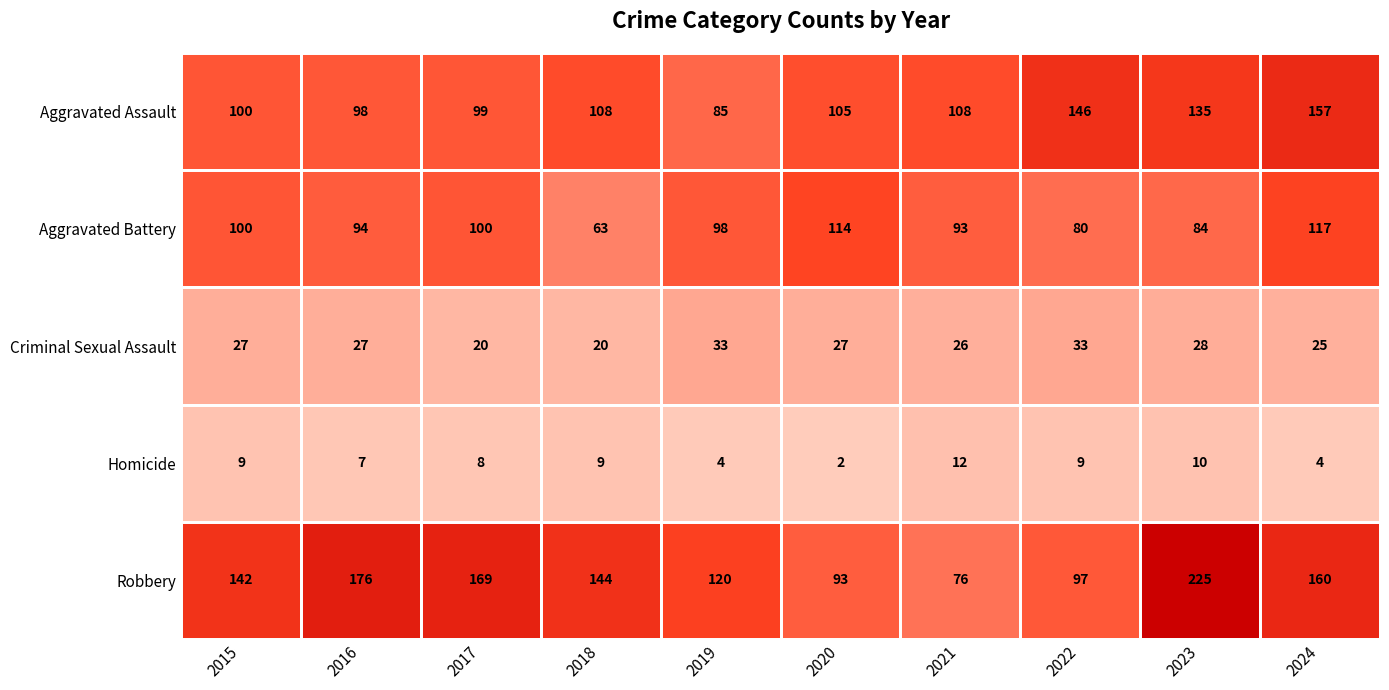

Reading left to right, extract all data points from this chart.

Aggravated Assault: 2015=100	2016=98	2017=99	2018=108	2019=85	2020=105	2021=108	2022=146	2023=135	2024=157
Aggravated Battery: 2015=100	2016=94	2017=100	2018=63	2019=98	2020=114	2021=93	2022=80	2023=84	2024=117
Criminal Sexual Assault: 2015=27	2016=27	2017=20	2018=20	2019=33	2020=27	2021=26	2022=33	2023=28	2024=25
Homicide: 2015=9	2016=7	2017=8	2018=9	2019=4	2020=2	2021=12	2022=9	2023=10	2024=4
Robbery: 2015=142	2016=176	2017=169	2018=144	2019=120	2020=93	2021=76	2022=97	2023=225	2024=160